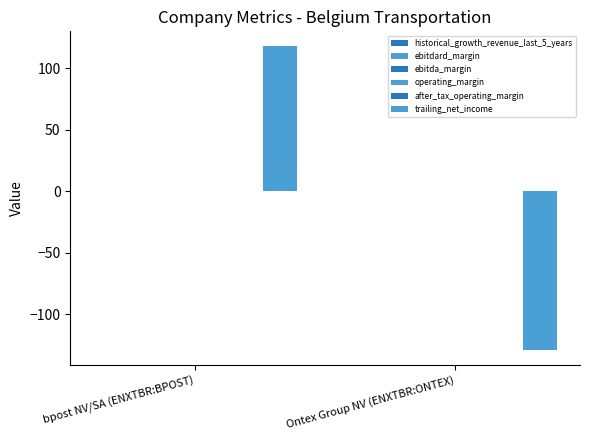

What is the label of the 1st bar from the left?

bpost NV/SA (ENXTBR:BPOST)